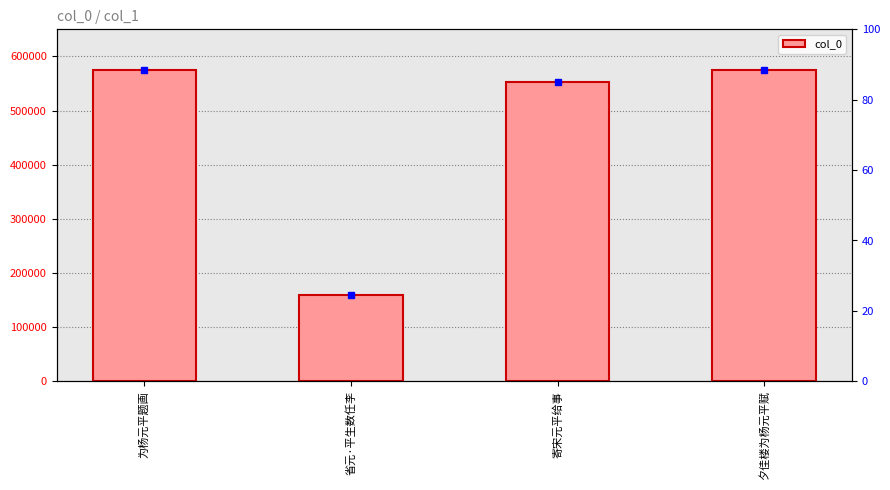

The value at 寄宋元平给事 is 552191. True or false?

True